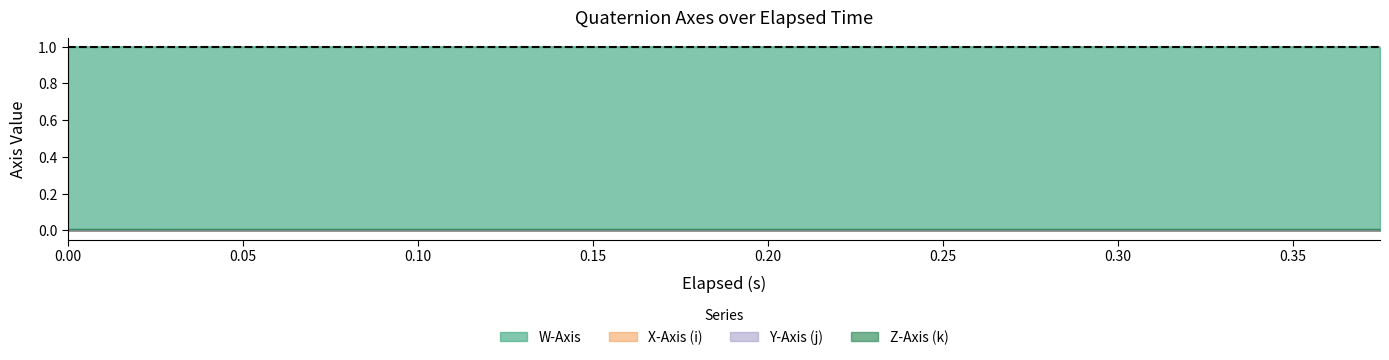

What position from the right is 0.15?

13